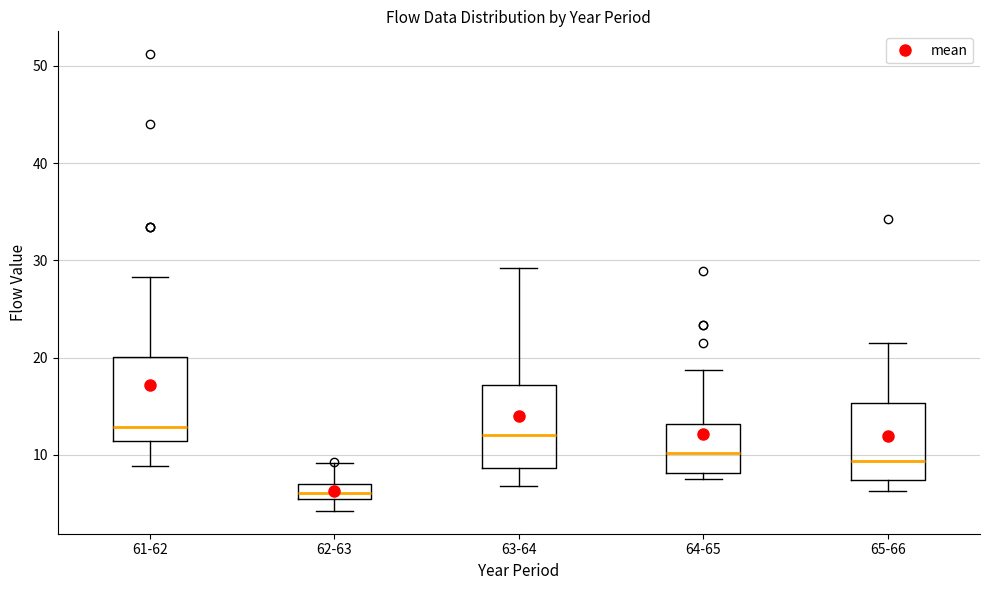

Which box has the lowest median line?

62-63